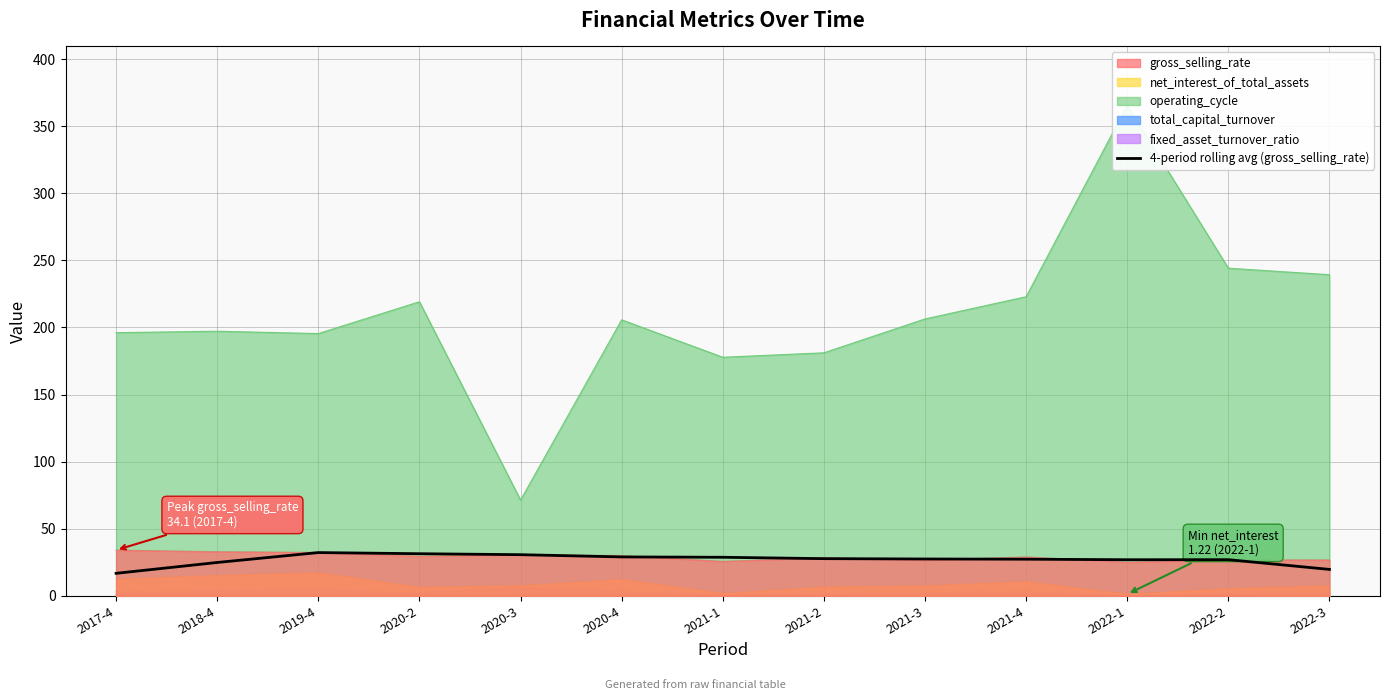

What is the sum of all values?

349.2